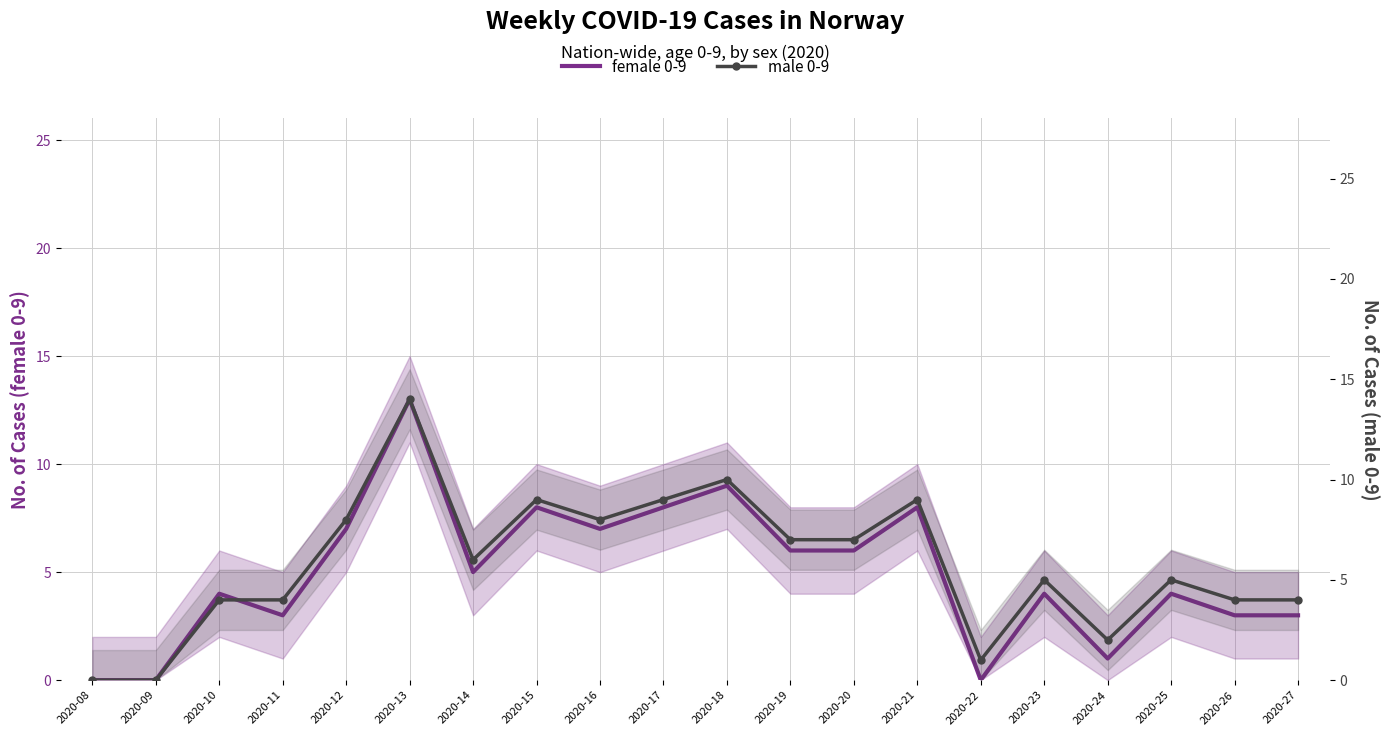

True or false: male 0-9 and female 0-9 cross at least once.

False